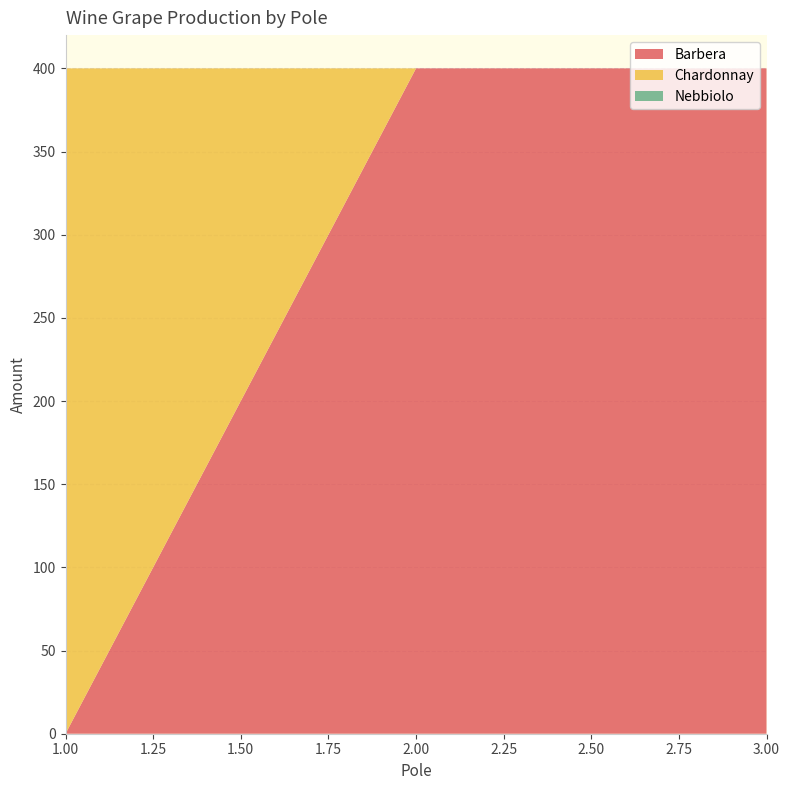

Reading left to right, transcribe all the data shown in this chart.

Barbera: 1=0	2=400	3=400
Chardonnay: 1=400	2=0	3=0
Nebbiolo: 1=0	2=0	3=0